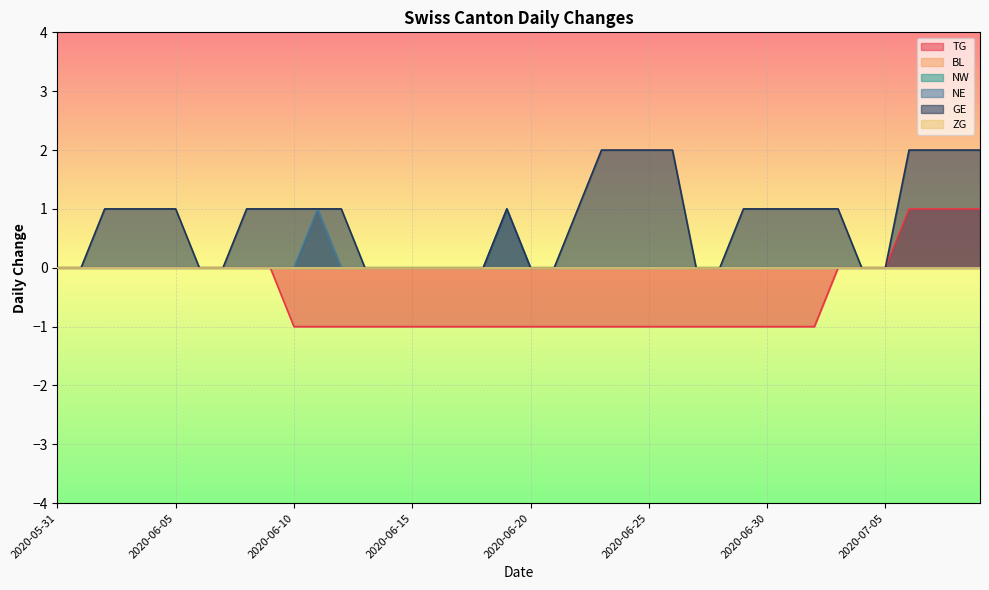

True or false: NE and GE cross at least once.

False